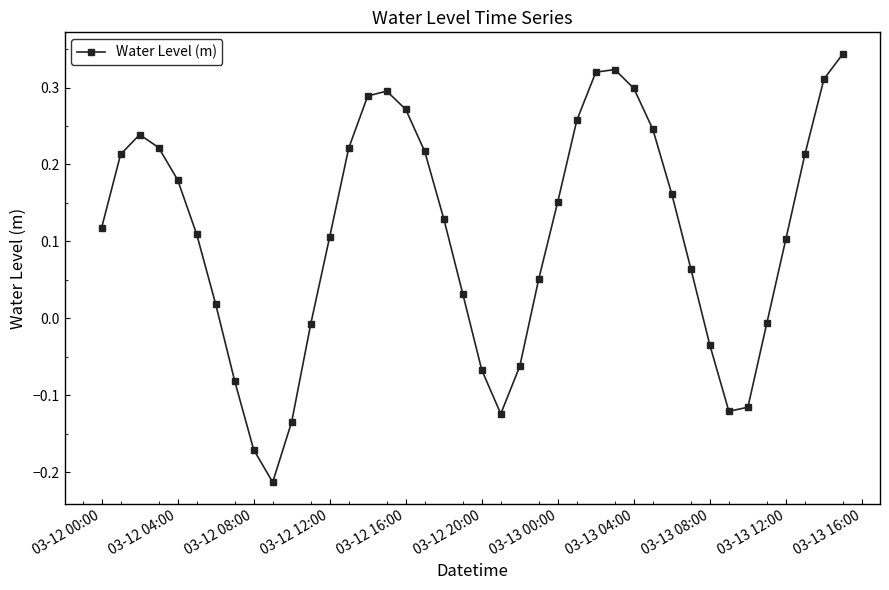

True or false: the data has more than 0 interior local peaks.

True